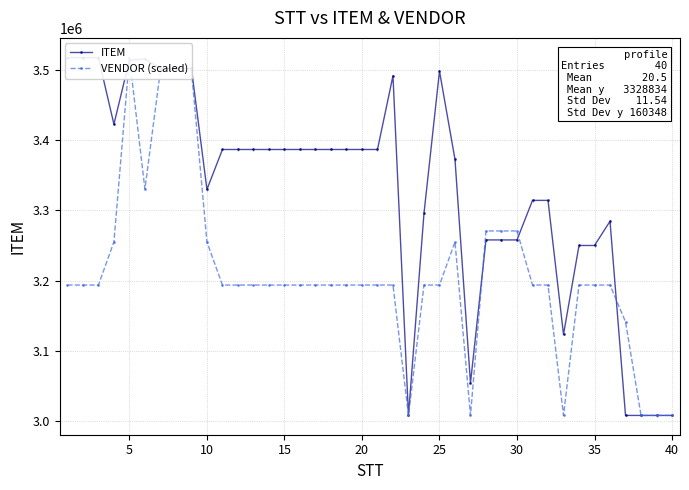

What is the difference between the maximum and minimum values in the ITEM series?

508649.0